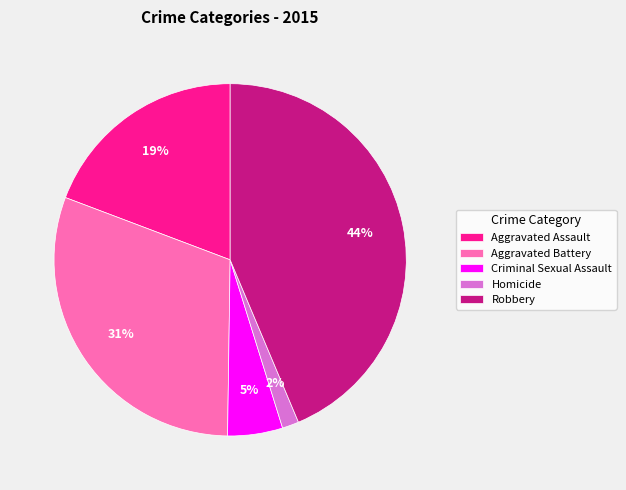

Which category has the smallest portion of the pie?

Homicide